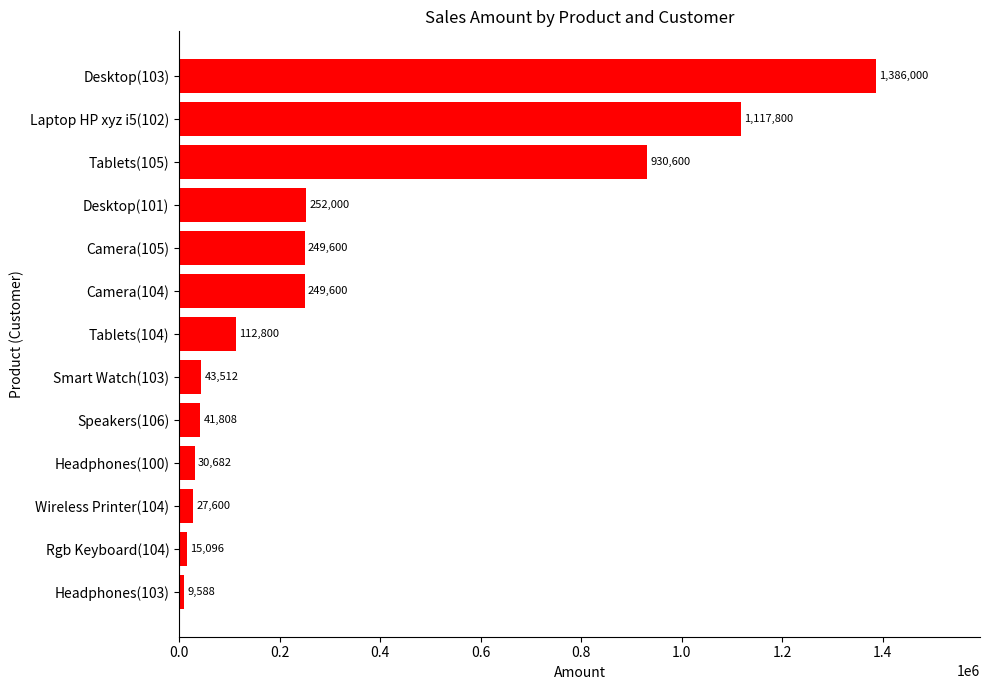

What is the difference between the maximum and minimum values?

1376412.0